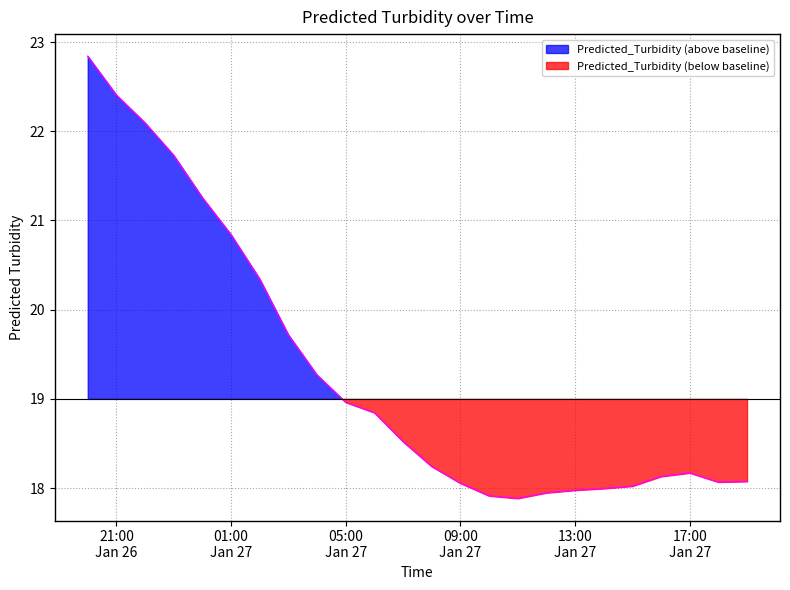

What is the change in value from 2024-01-27 05:00:00 to 2024-01-27 19:00:00?

-0.9